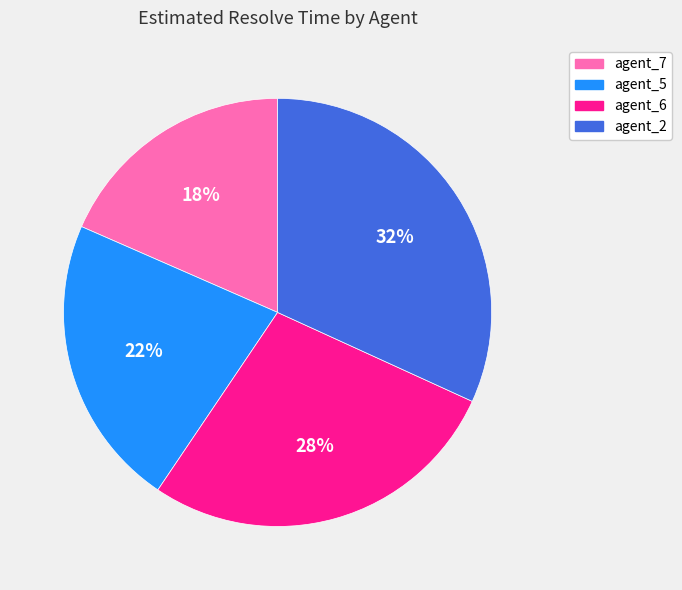

What percentage is the agent_6 slice, to the nearest percent?

28%